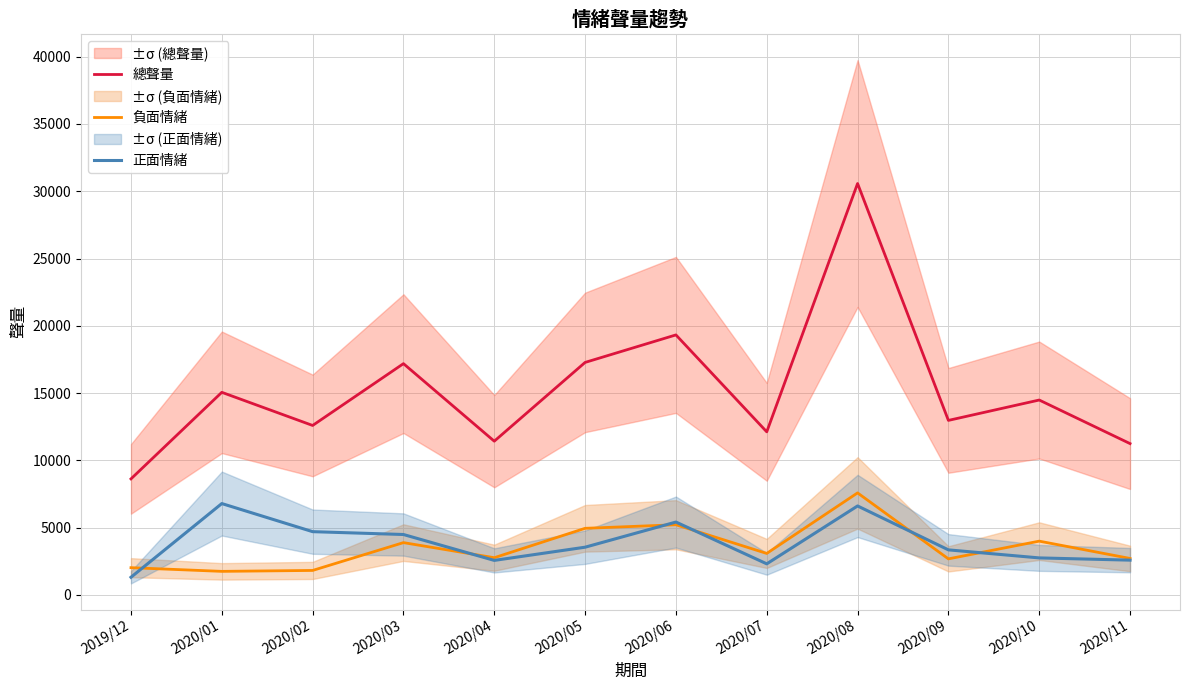

True or false: 總聲量 and 負面情緒 cross at least once.

False